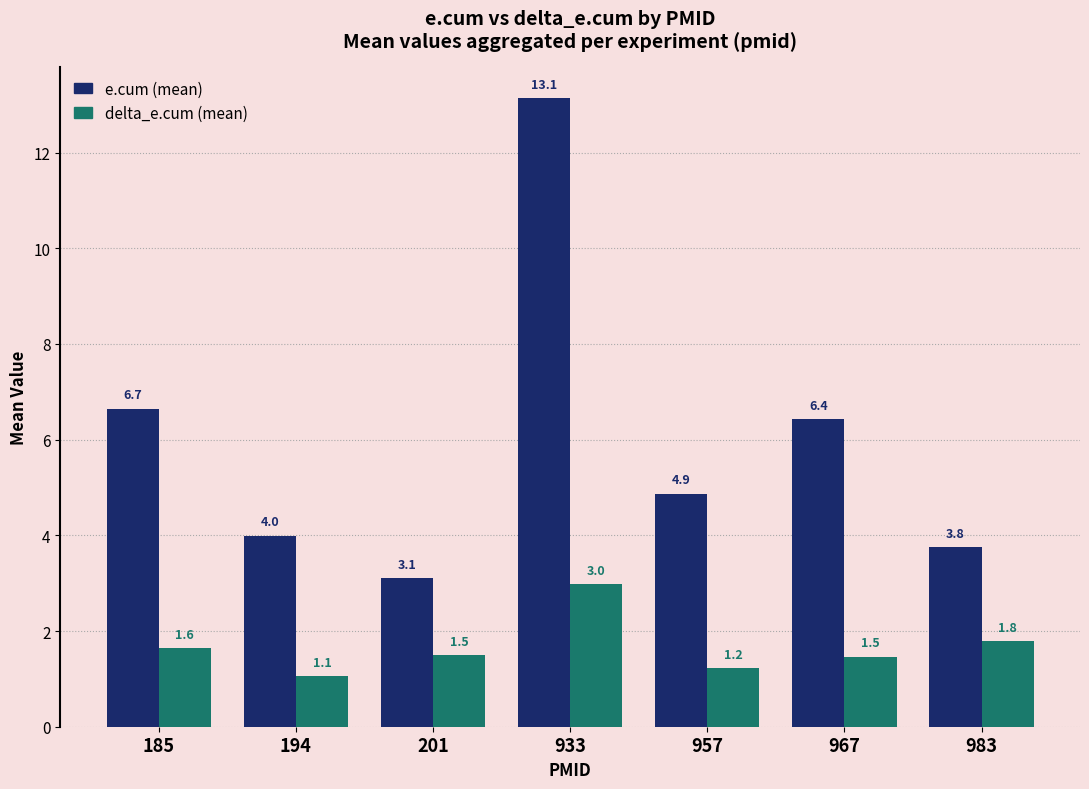

Count the number of categories in the chart.

7